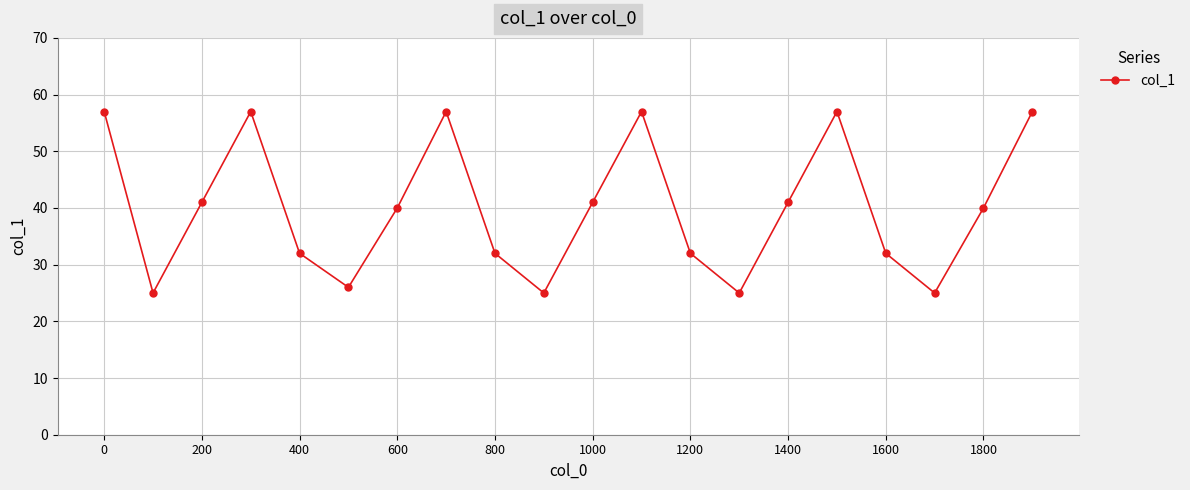

What is the difference between the second highest and second lowest values?

32